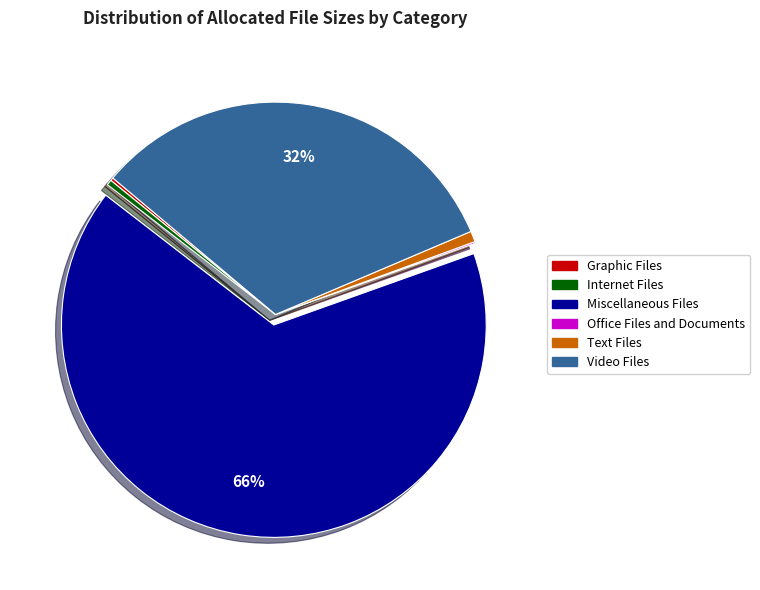

To the nearest percent, what is the difference between the Video Files and Internet Files slice percentages?

32%